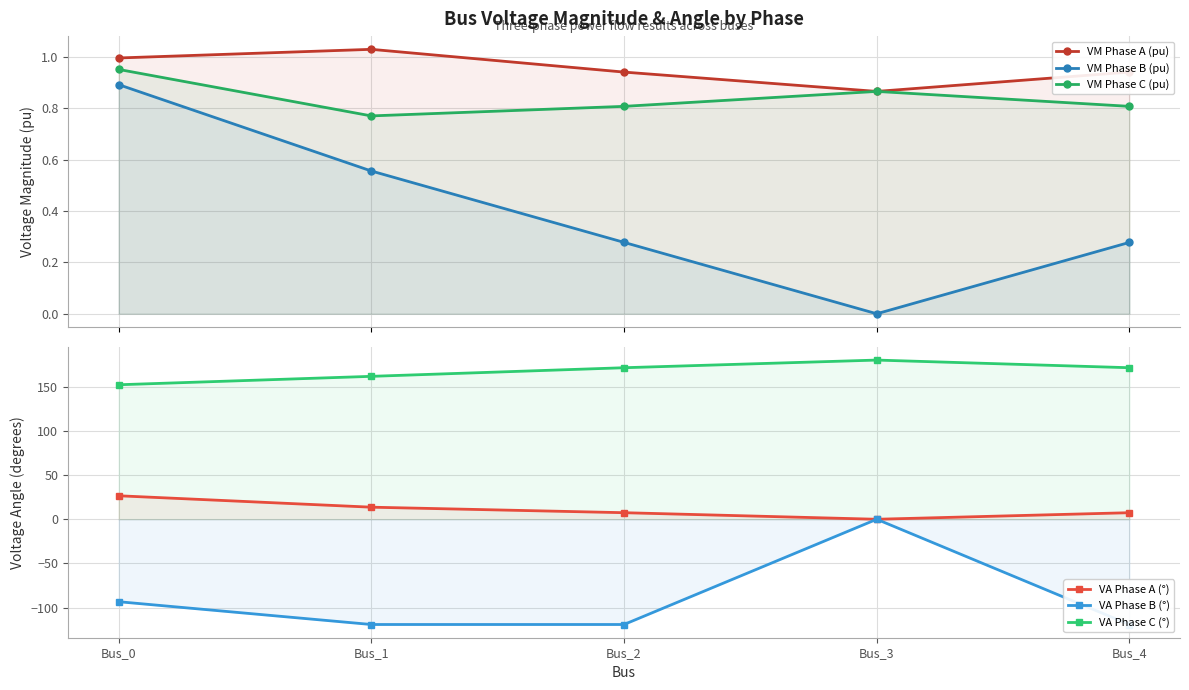

At which label does VM Phase B (pu) reach its peak?

Bus_0